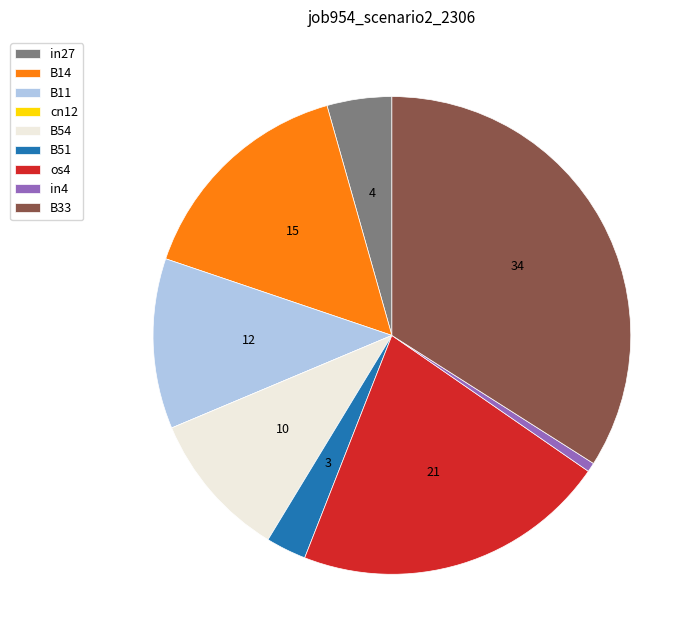

What is the largest slice in the pie chart?

B33